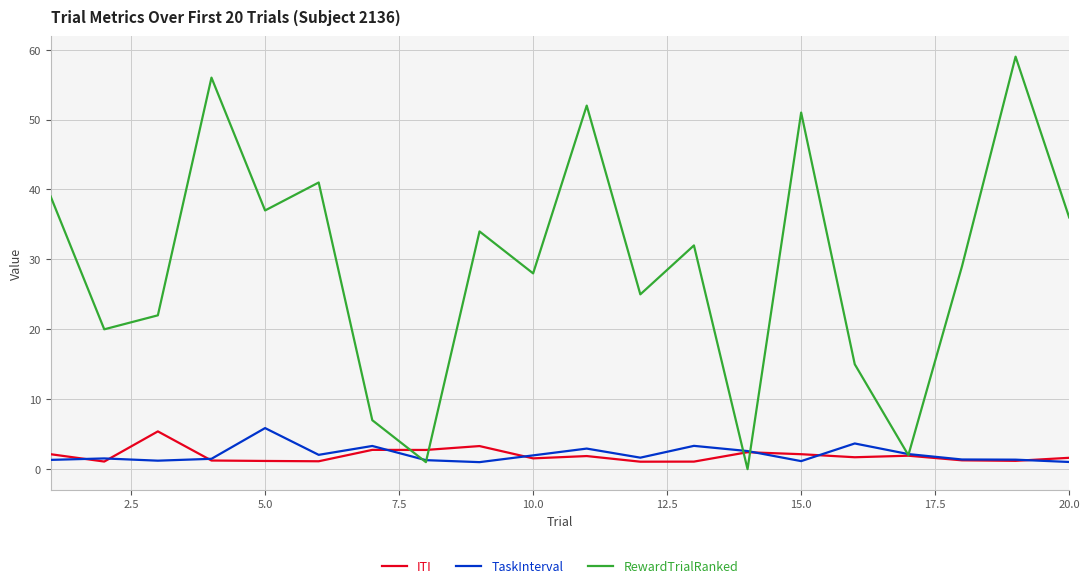

What are all the series names shown in the legend?

ITI, TaskInterval, RewardTrialRanked